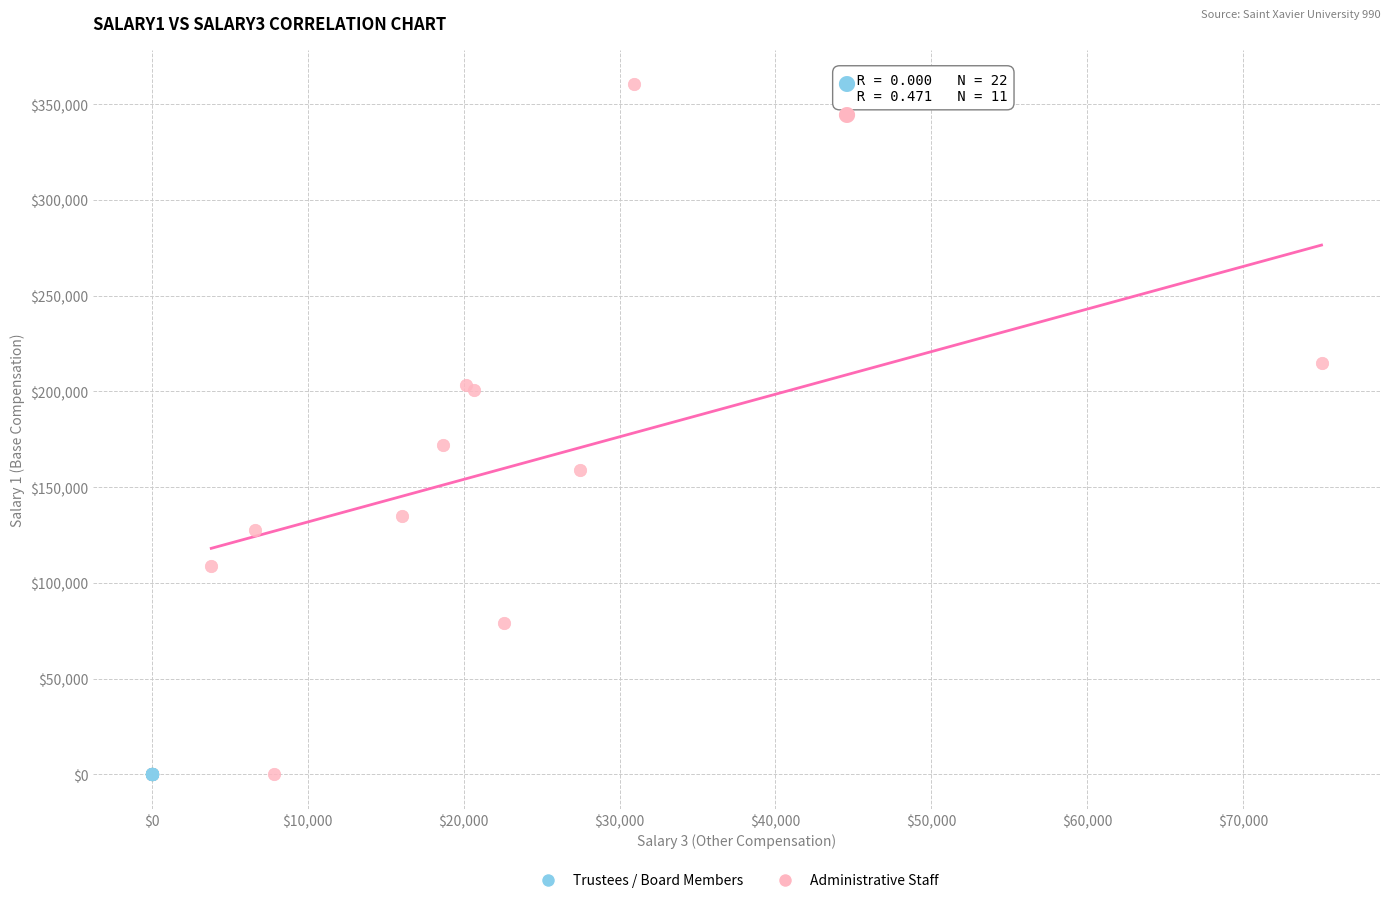

Which series reaches the maximum Y coordinate?

Administrative Staff